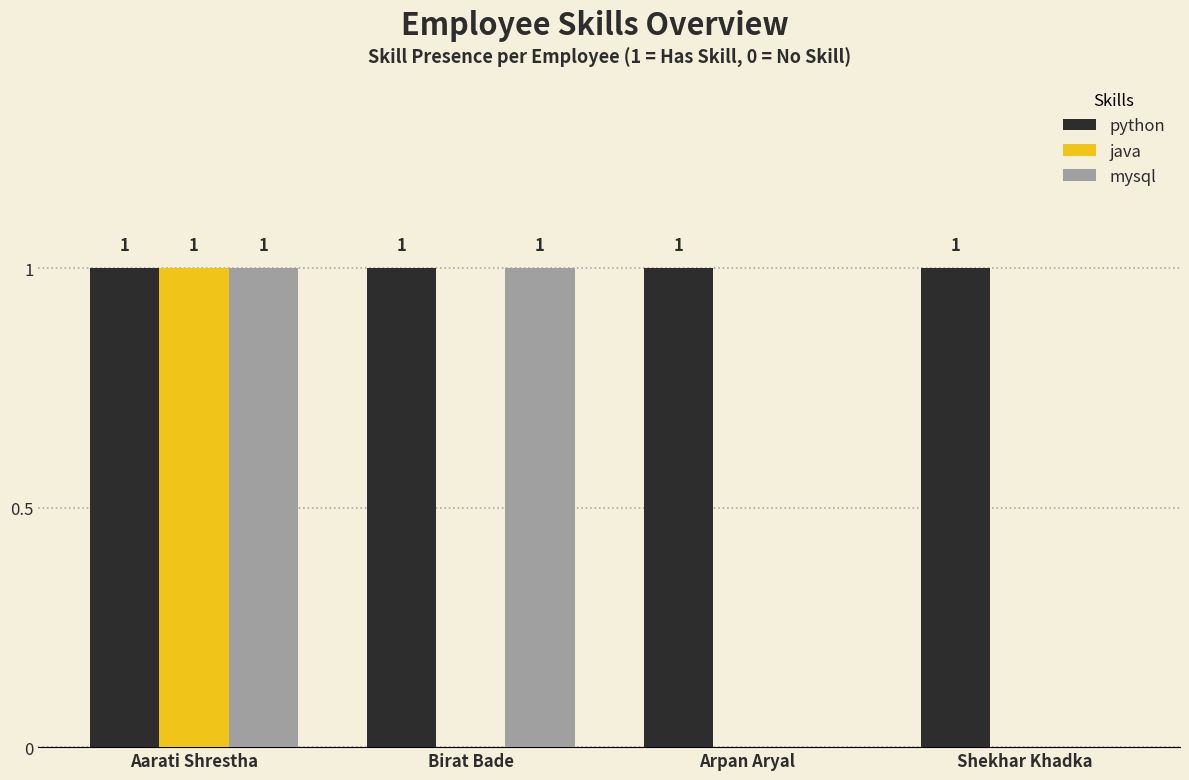

Which series changed the most between Birat Bade and Shekhar Khadka?

mysql